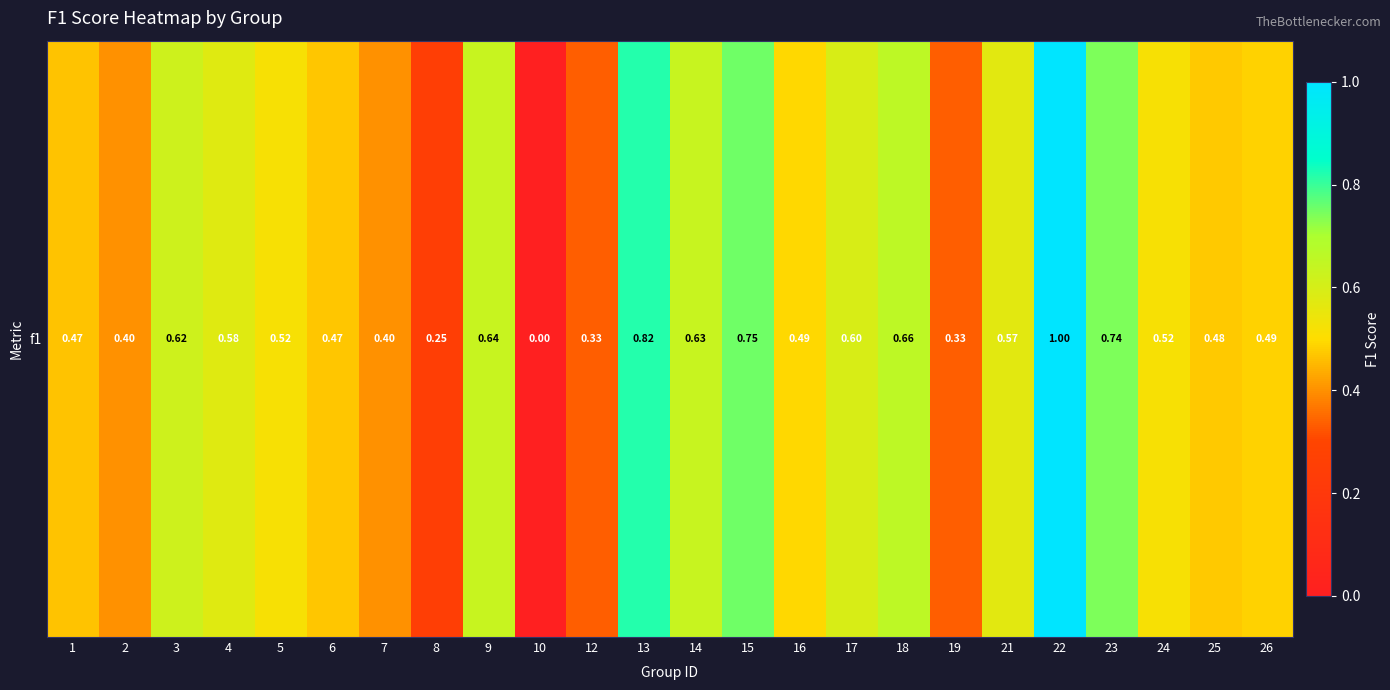

Reading right to left, extract all data points from this chart.

0.5	0.5	0.5	0.7	1.0	0.6	0.3	0.7	0.6	0.5	0.8	0.6	0.8	0.3	0.0	0.6	0.3	0.4	0.5	0.5	0.6	0.6	0.4	0.5